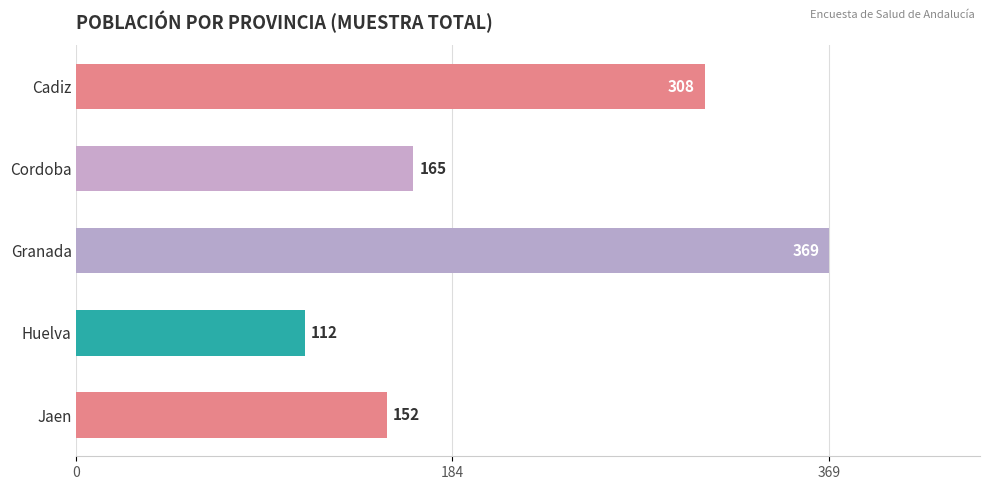

How many bars are there in total?

5